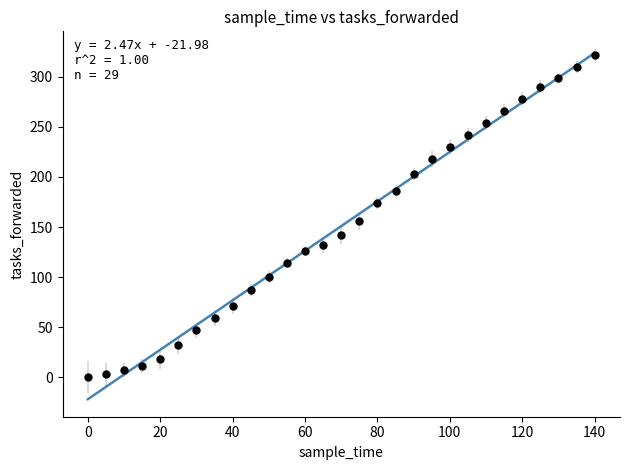

What Y value in the scatter plot is closest to 161?

156